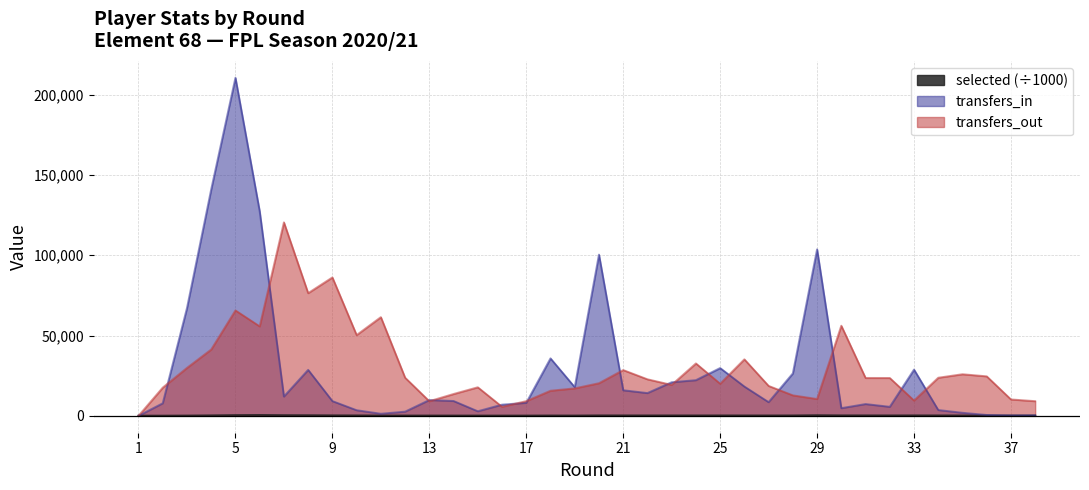

In selected, how many points are lower than both neighbors (excluding endpoints)?

9